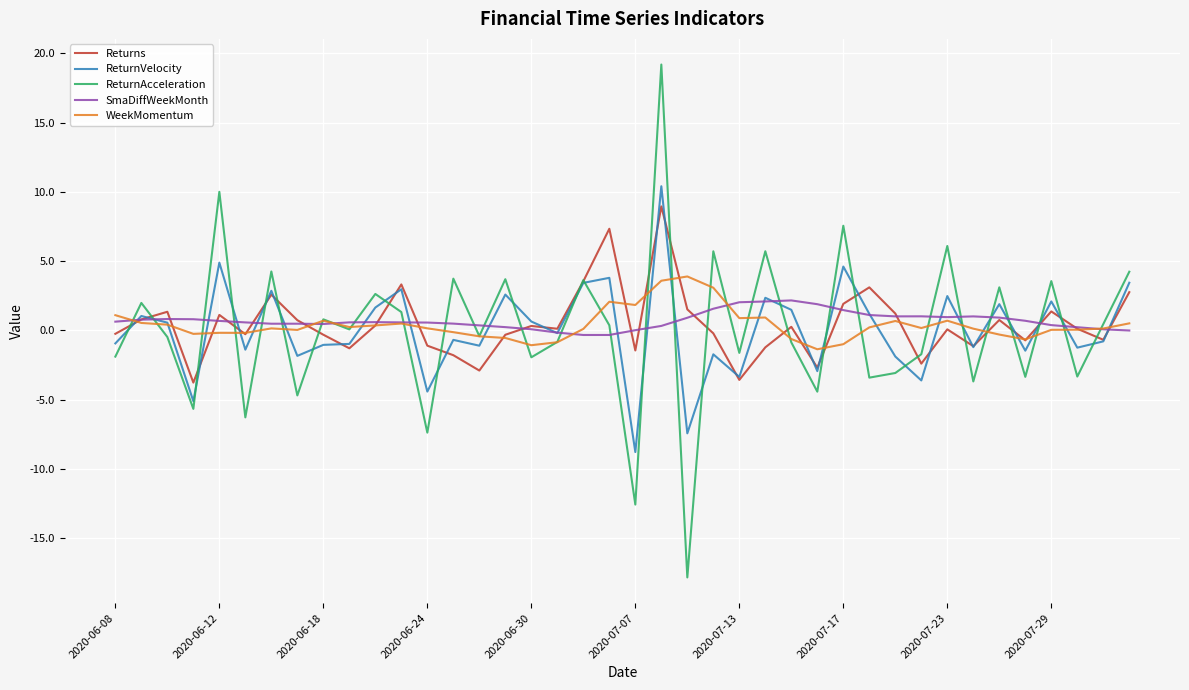

Which series has the largest range (max minus min)?

ReturnAcceleration